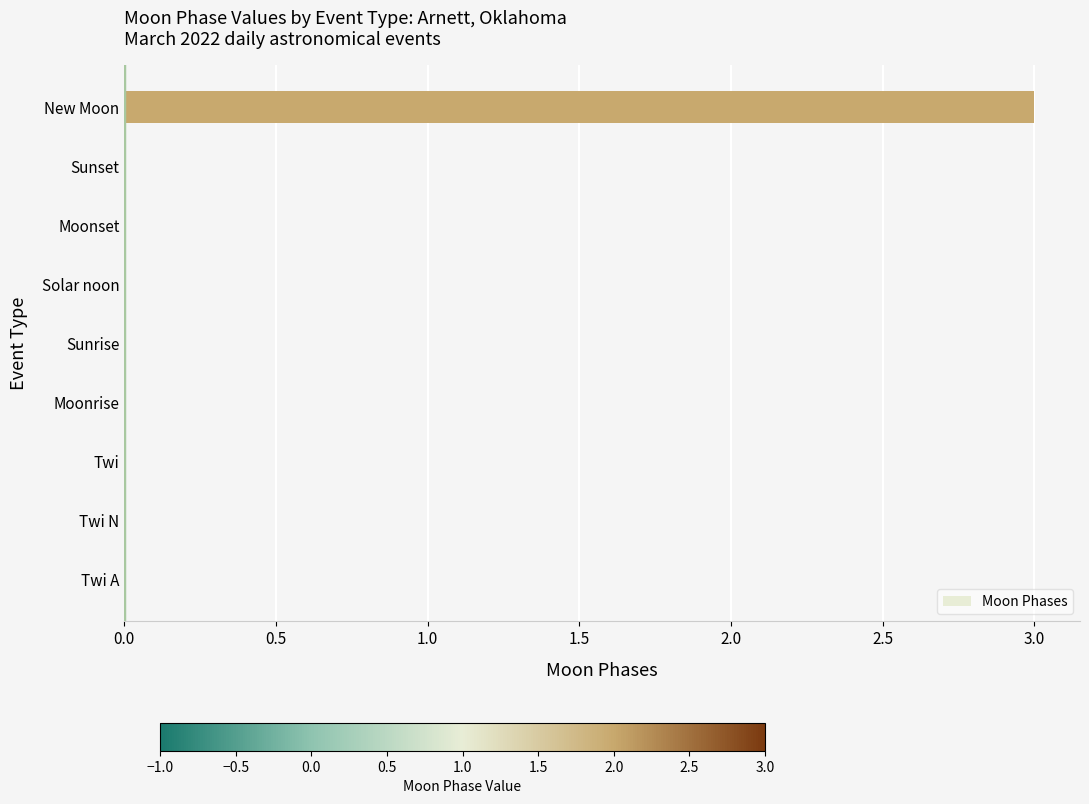

Is it true that the value at New Moon is 1?

False